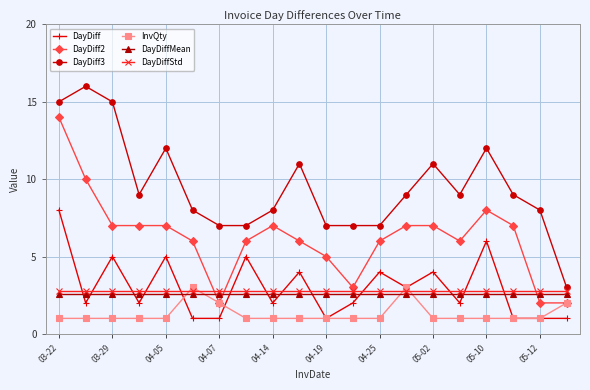

After their last crossing, which series has the higher values: DayDiffStd or DayDiff2?

DayDiffStd